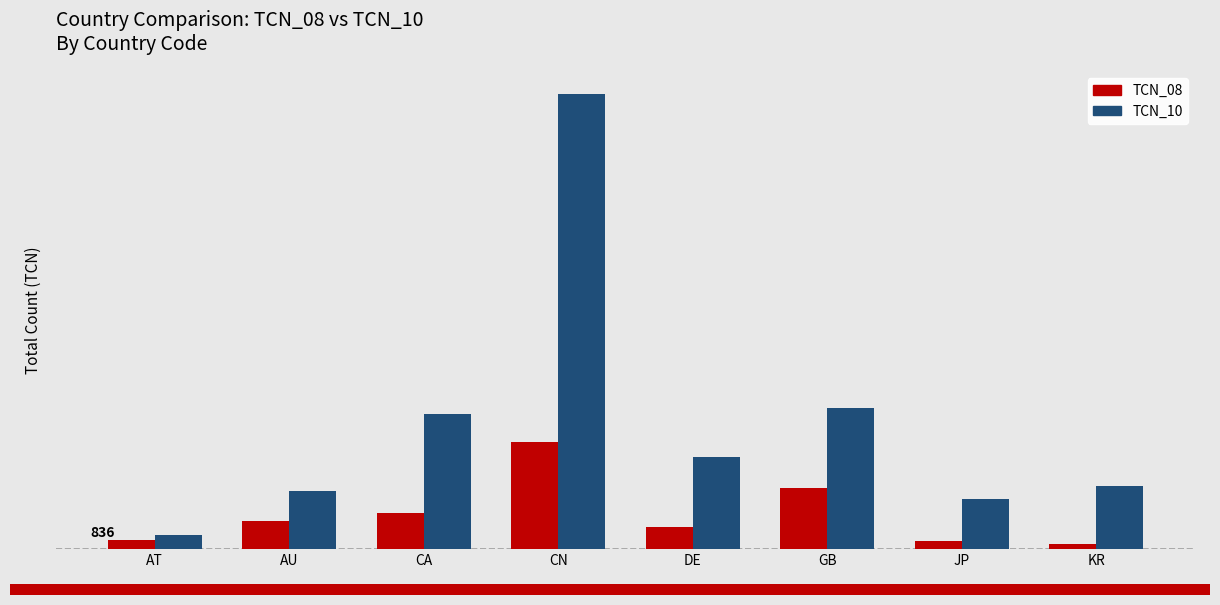

What is the sum of the TCN_08 values at AU and KR?

2966